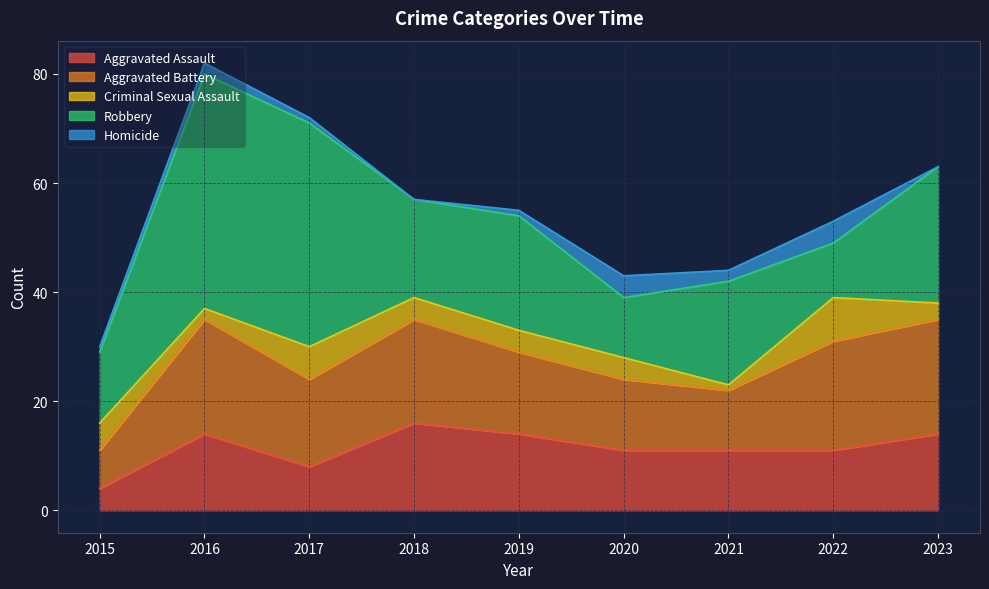

How many data points in Robbery are above 19?

4